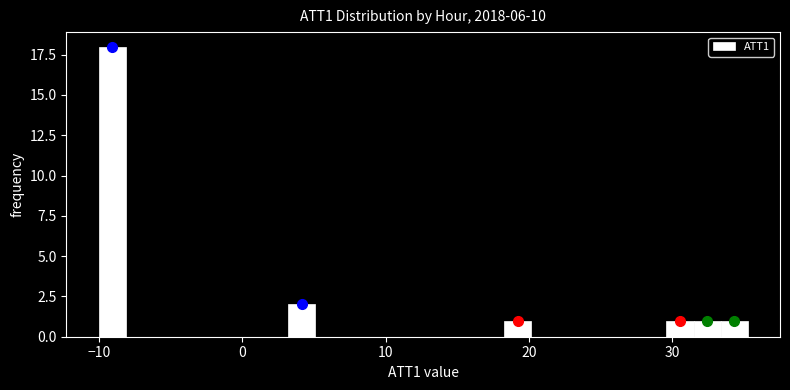

Around what value on the x-axis is the tallest bar? Give the approximate position of its centre, as read against the axis.

-9